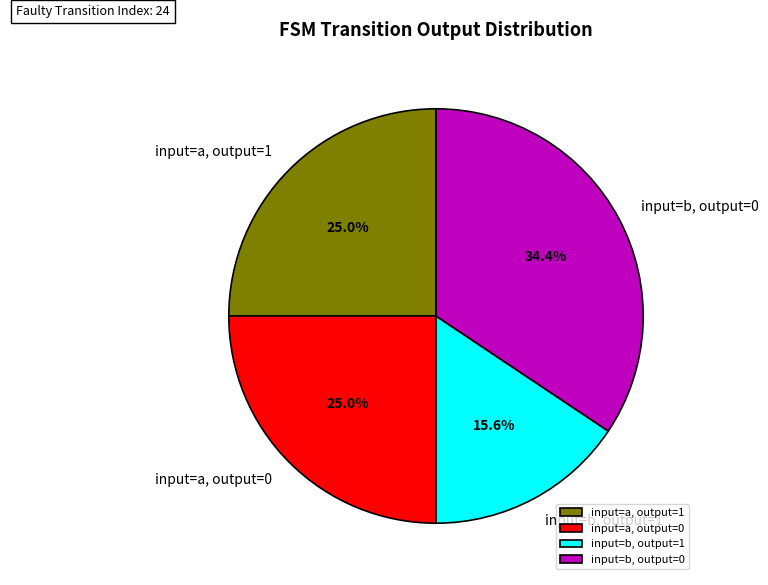

What is the smallest slice in the pie chart?

input=b, output=1